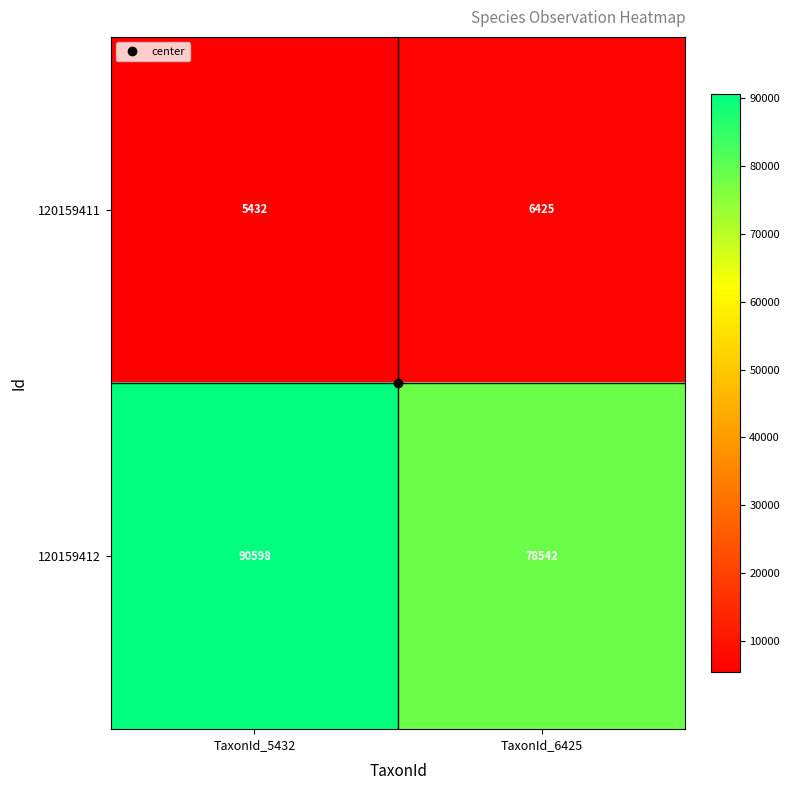

Which label corresponds to the largest value in the chart?

TaxonId_5432